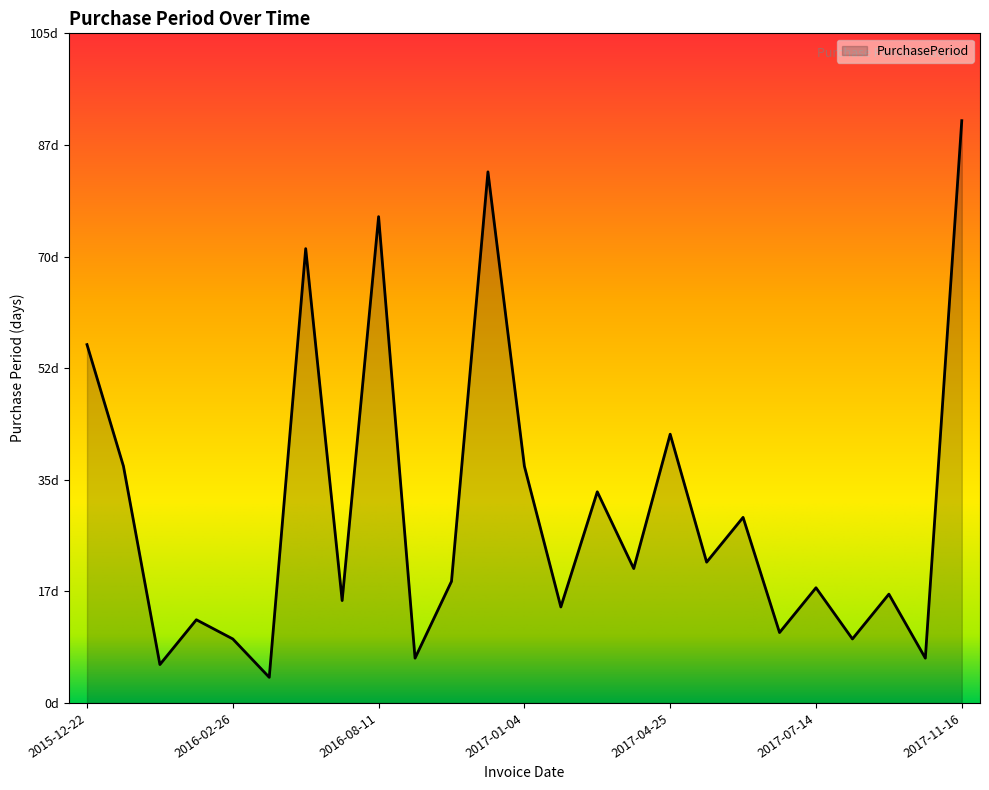

Is this an area chart (filled region under the line)?

Yes